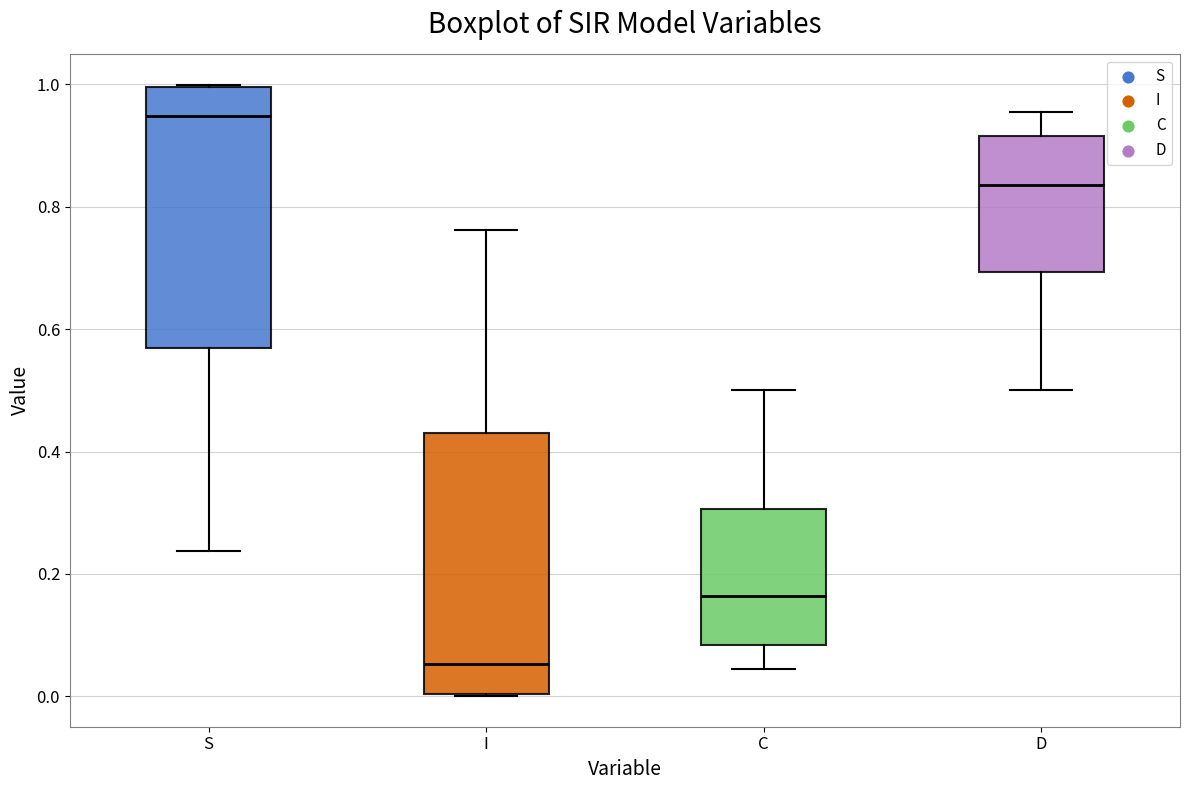

Reading left to right, transcribe this box plot: for each box, give where its median line is, the range the box spans, and where its two whiskers end, as read against the y-axis. The values are not printed on the chart, so give them approximately, as read against the axis.

S: median 0.94, box 0.56 to 1.00, whiskers 0.24 to 1.00
I: median 0.06, box 0.00 to 0.44, whiskers 0.00 to 0.76
C: median 0.16, box 0.08 to 0.30, whiskers 0.04 to 0.50
D: median 0.84, box 0.70 to 0.92, whiskers 0.50 to 0.96